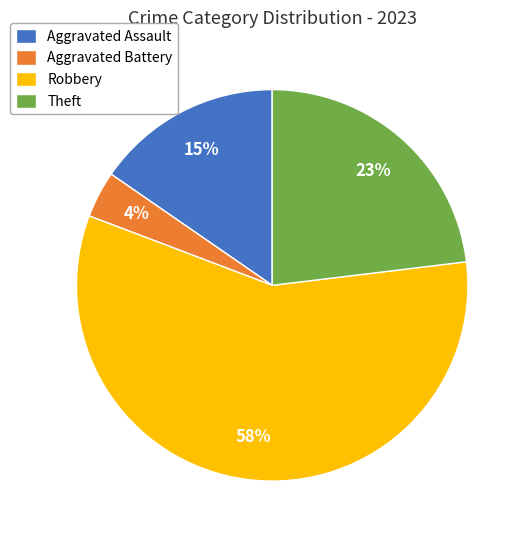

What percentage is the Aggravated Assault slice, to the nearest percent?

15%